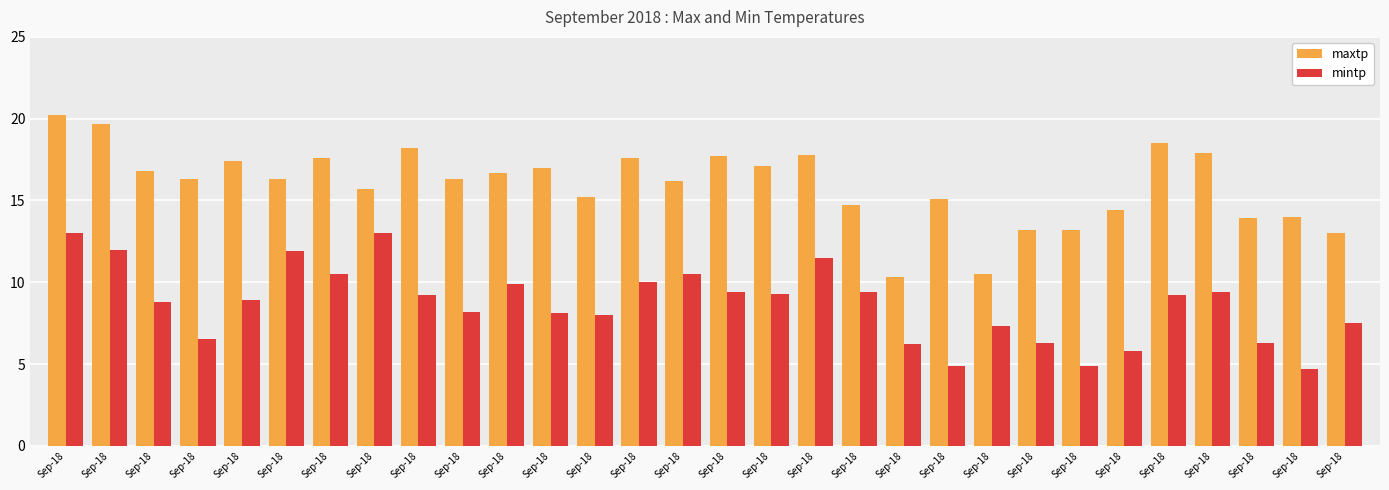

Rank the series by their maximum value, from lowest to highest.

mintp, maxtp